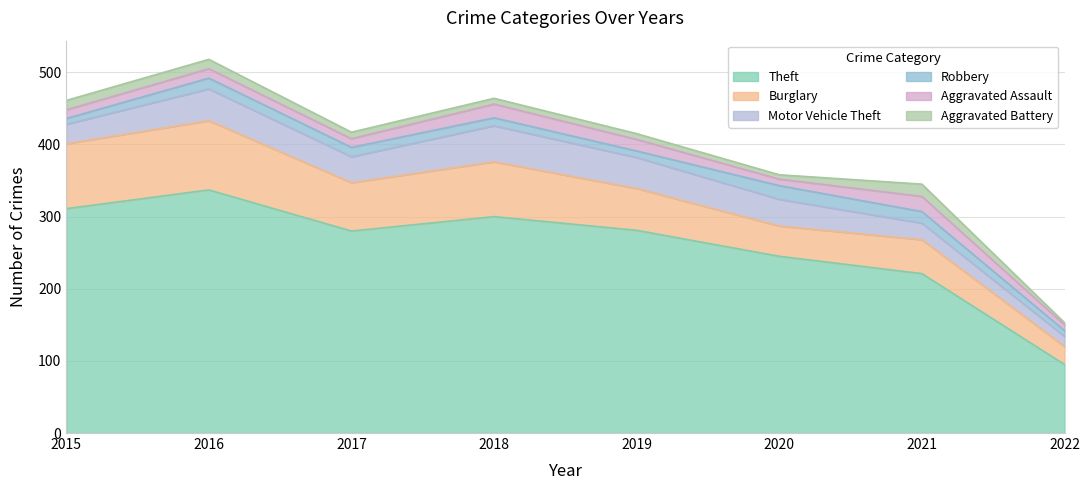

How many lines are shown in the chart?

6